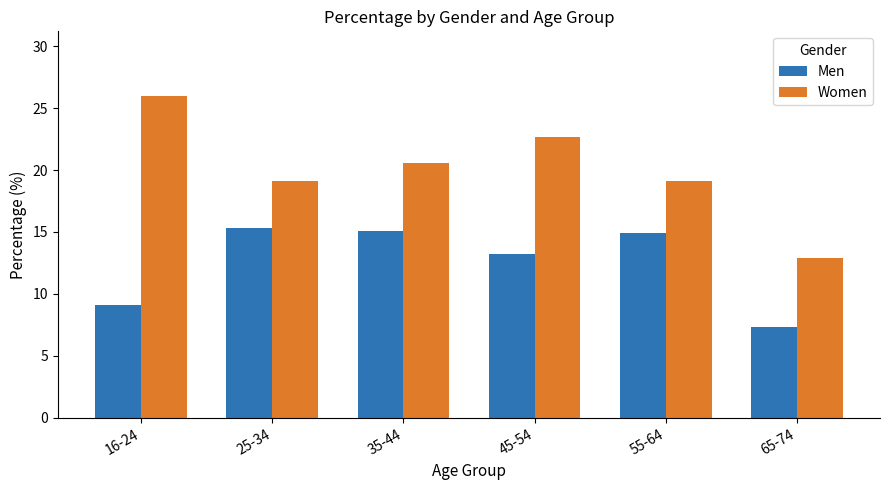

Rank the series at 25-34 from highest to lowest value.

Women, Men